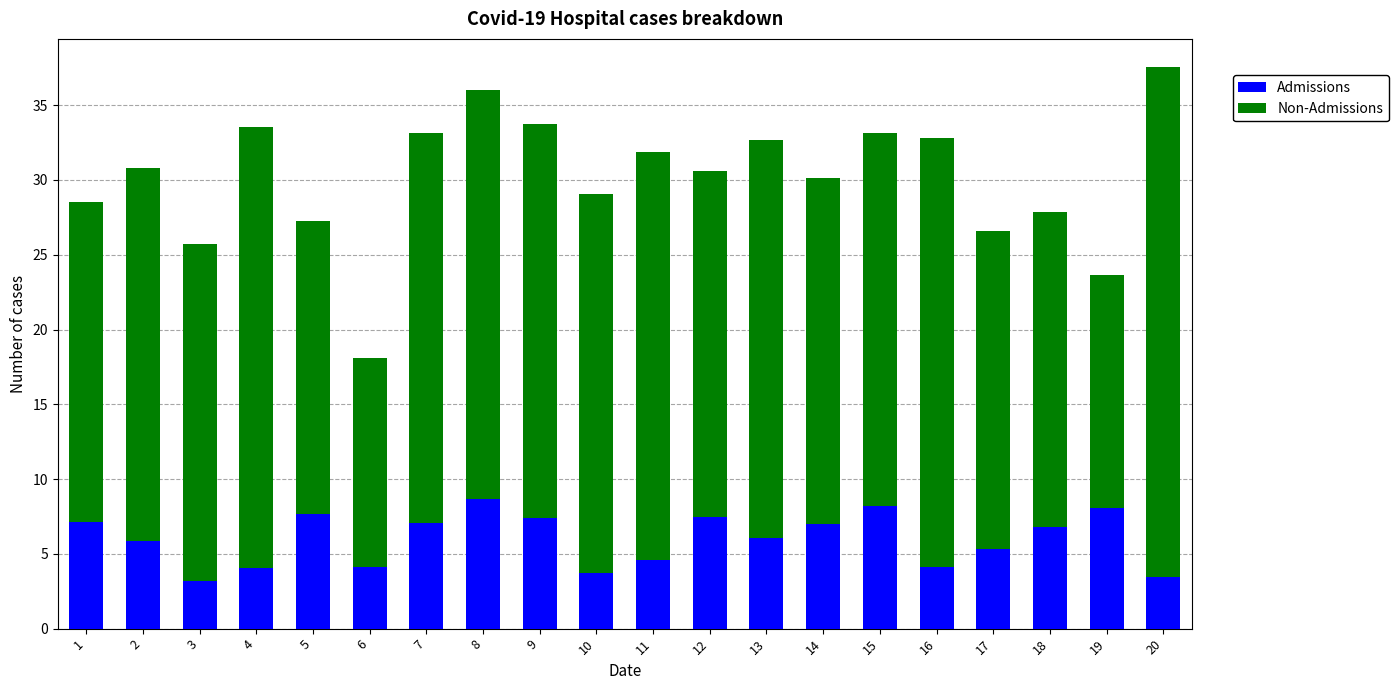

Are the bars grouped side by side (vs. stacked)?

No